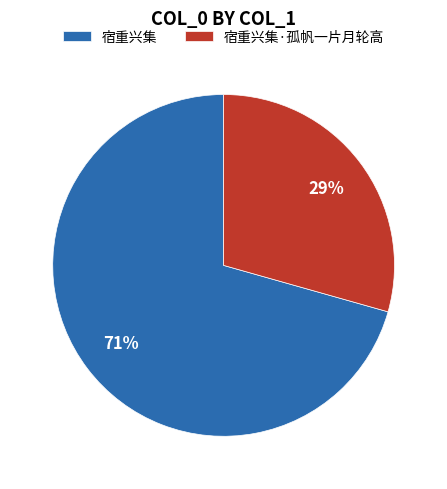

Which has a higher value, 宿重兴集·孤帆一片月轮高 or 宿重兴集?

宿重兴集